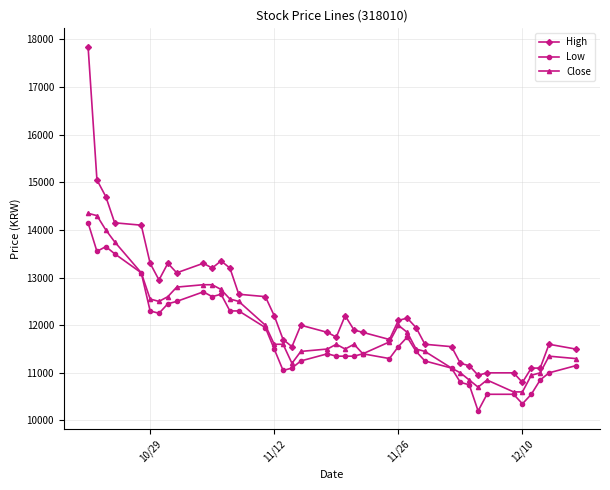

Which series has the widest spread of values?

High